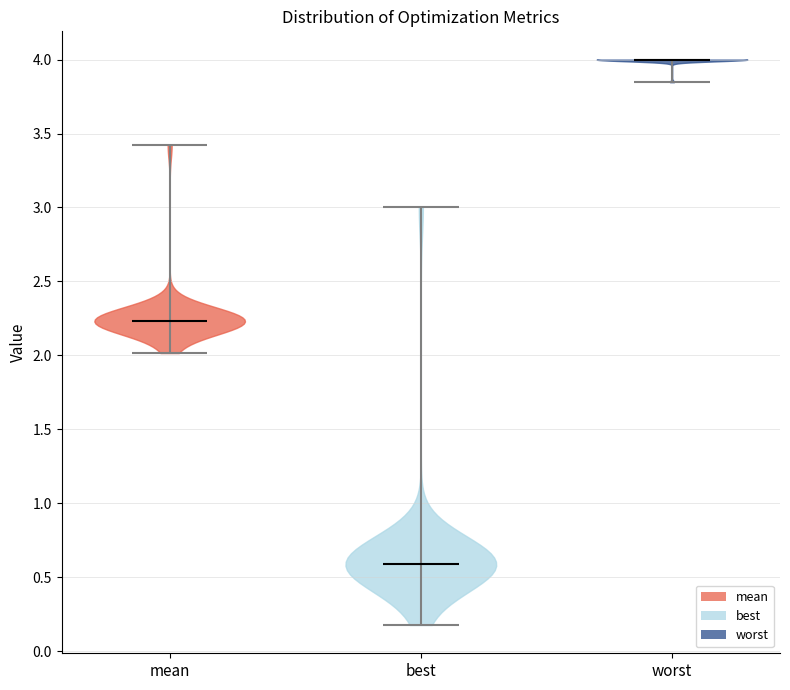

Reading left to right, read every violin against the y-axis: where its median line is, and the lowest and highest points it reaches. The values are not printed on the chart, so give them approximately, as read against the axis.

mean: median line 2.25, lowest point 2.00, highest point 3.40
best: median line 0.60, lowest point 0.20, highest point 3.00
worst: median line 4.00, lowest point 3.85, highest point 4.00